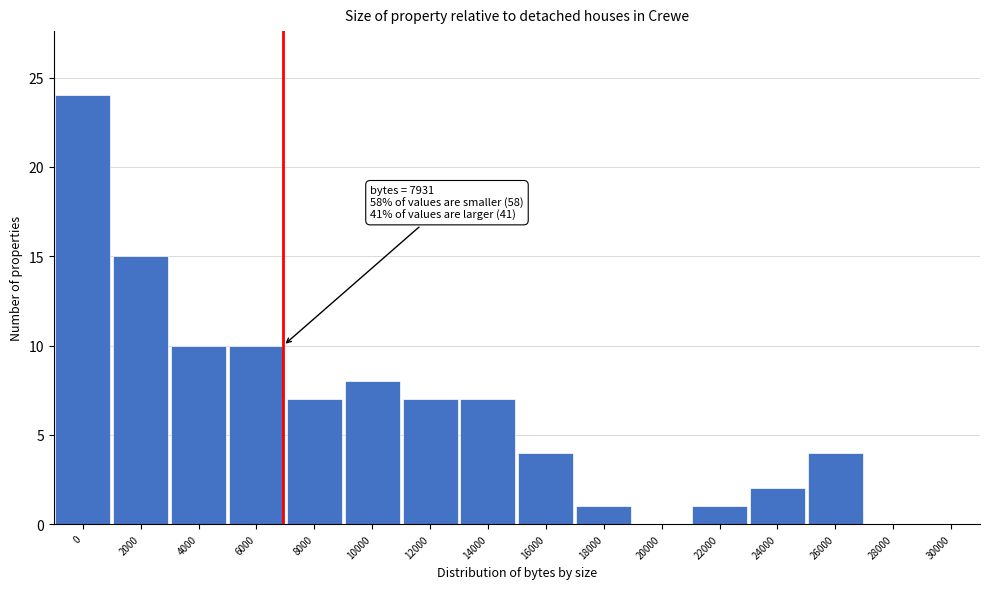

Reading left to right, list all the values displayed in this chart.

0=24	2000=15	4000=10	6000=10	8000=7	10000=8	12000=7	14000=7	16000=4	18000=1	20000=0	22000=1	24000=2	26000=4	28000=0	30000=0